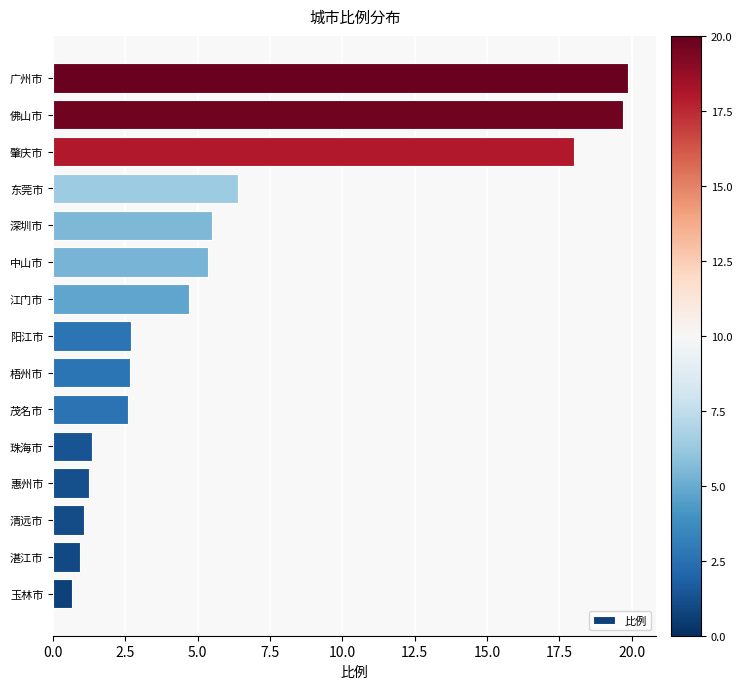

Which has a higher value, 阳江市 or 玉林市?

阳江市